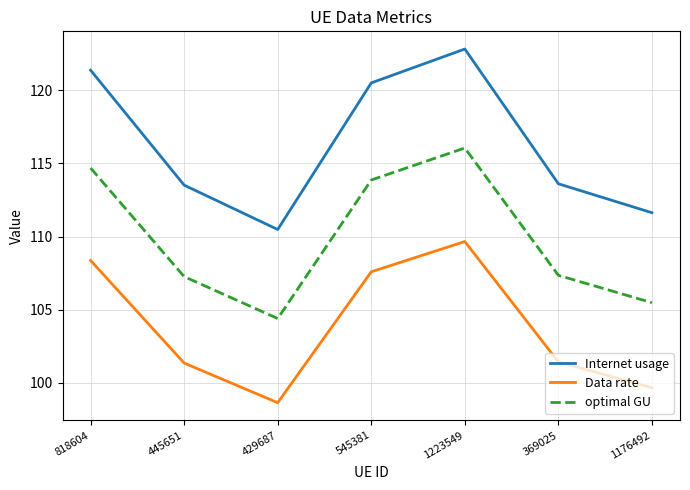

How many series are shown in this chart?

3